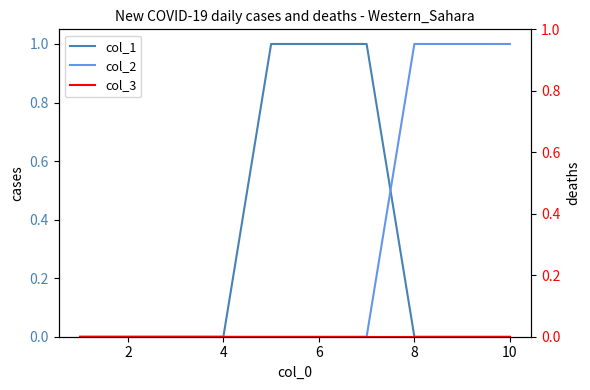

Is the value of col_2 at 0 greater than the value of col_3 at 0?

No